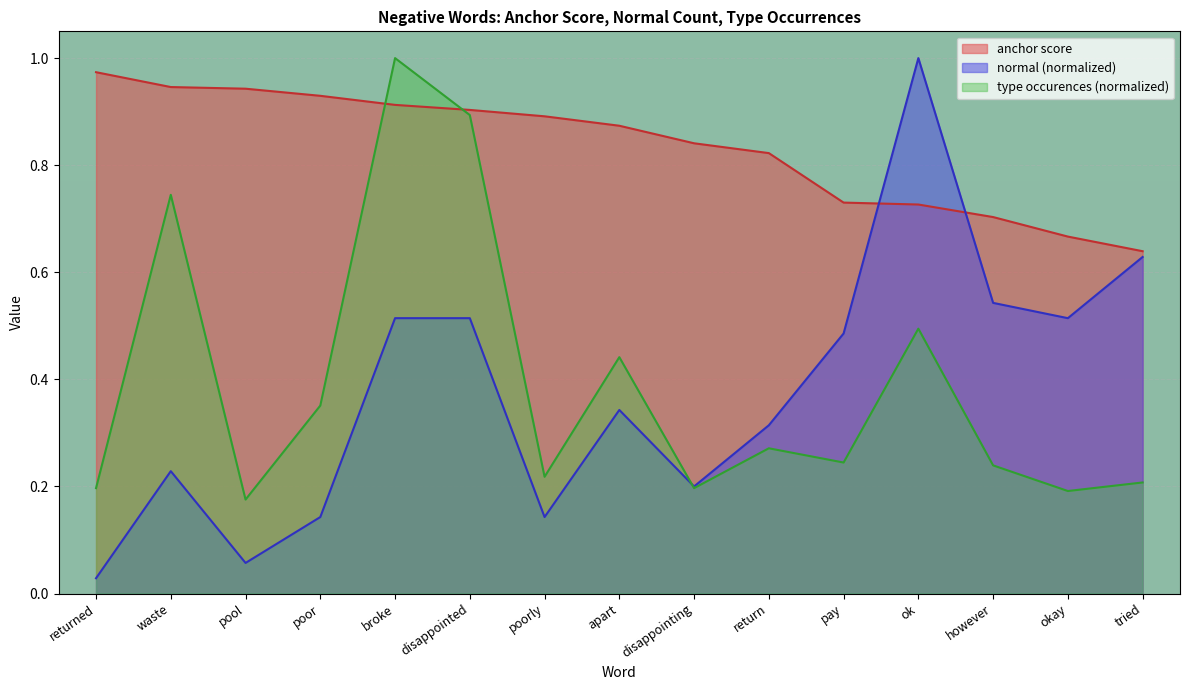

Which series changed the most between returned and poor?

type occurences (normalized)